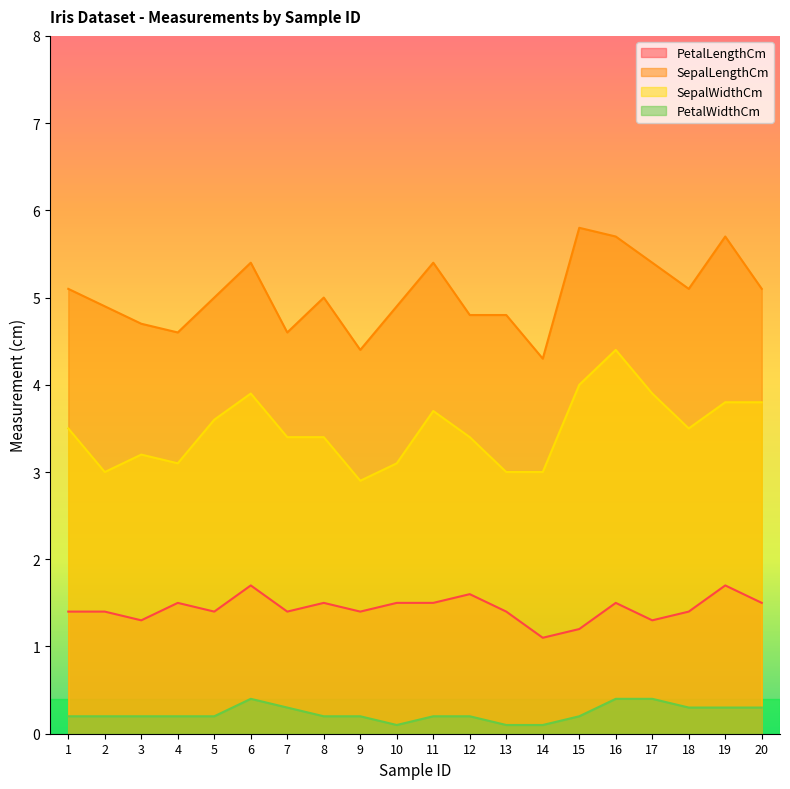

What is the smallest value displayed?

0.1